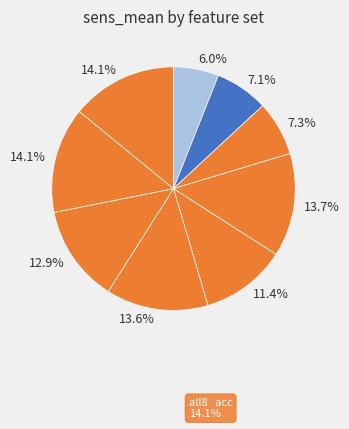

How many segments does this pie chart have?

9